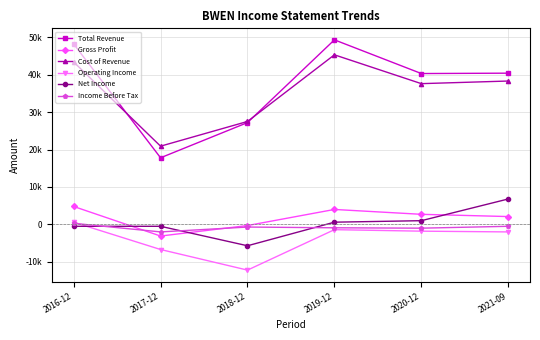

At which label does Gross Profit first exceed 2700?

2016-12